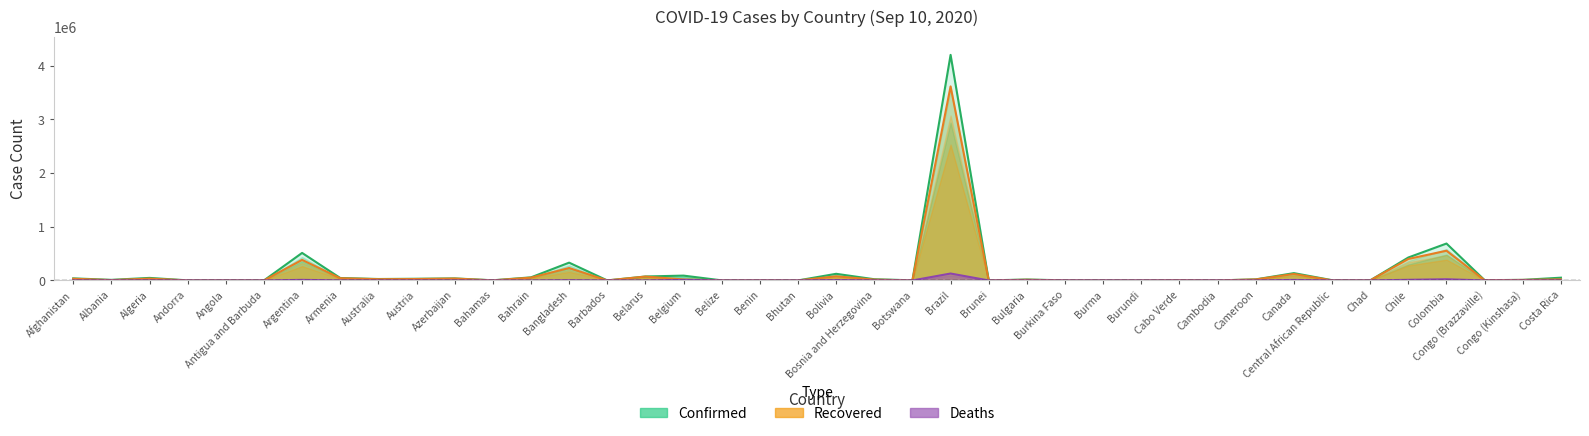

True or false: Confirmed has more than 2 points higher than both neighbors.

True